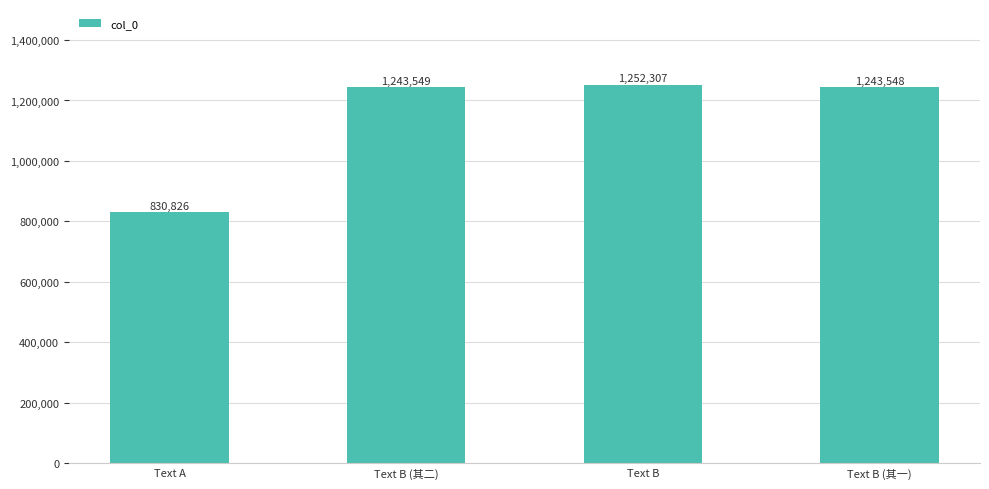

List the labels in order of value, smallest first.

Text A, Text B (其一), Text B (其二), Text B